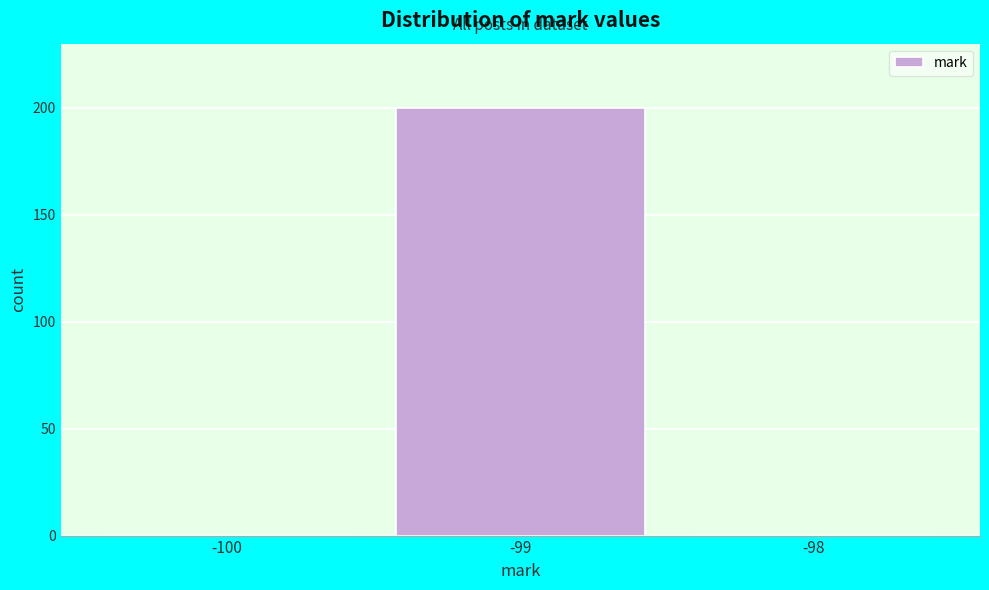

Reading left to right, extract all data points from this chart.

-100=0	-99=200	-98=0